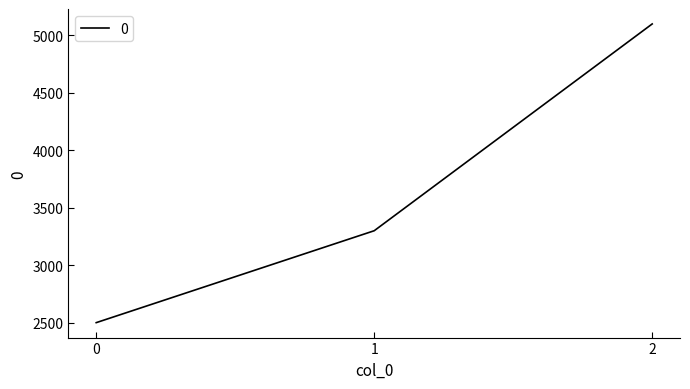

List the labels in order of value, largest first.

2, 1, 0